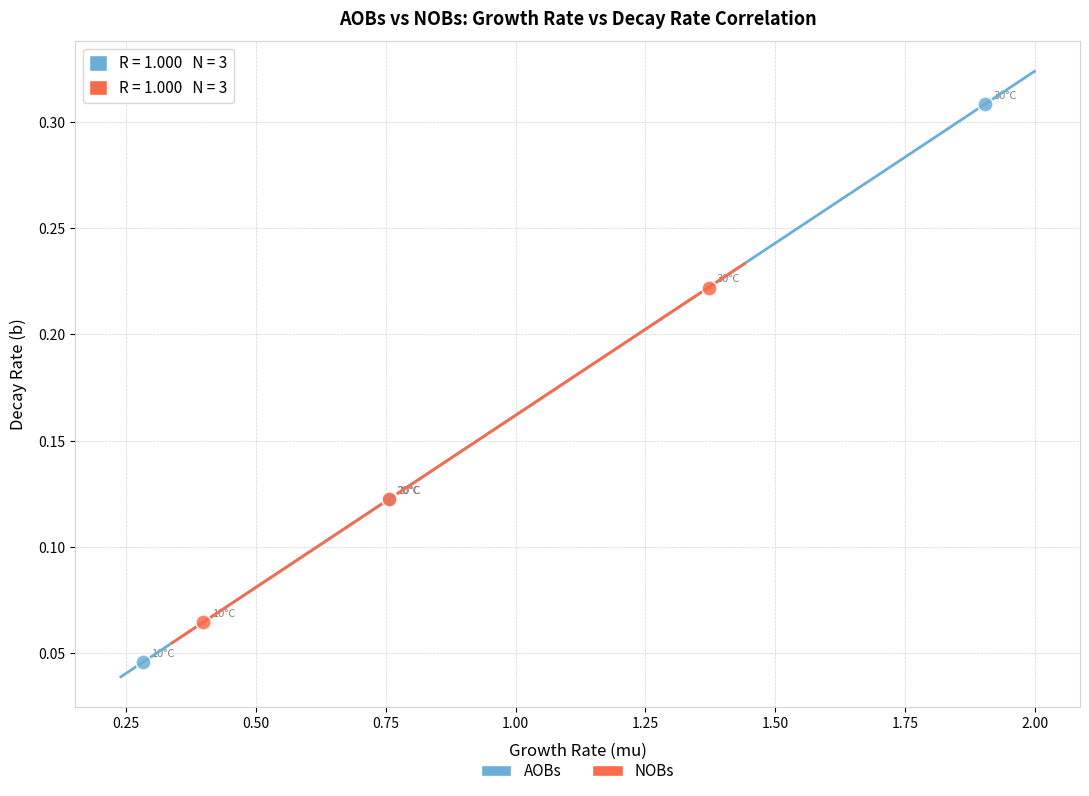

Which series reaches the minimum Y coordinate?

AOBs